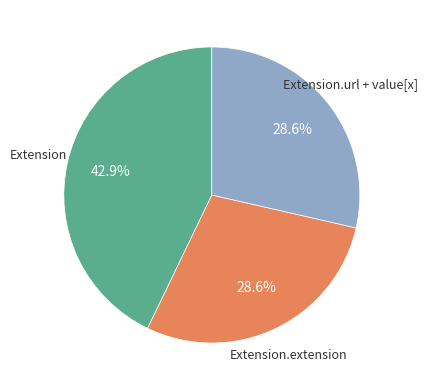

Is there a majority slice in this chart?

No